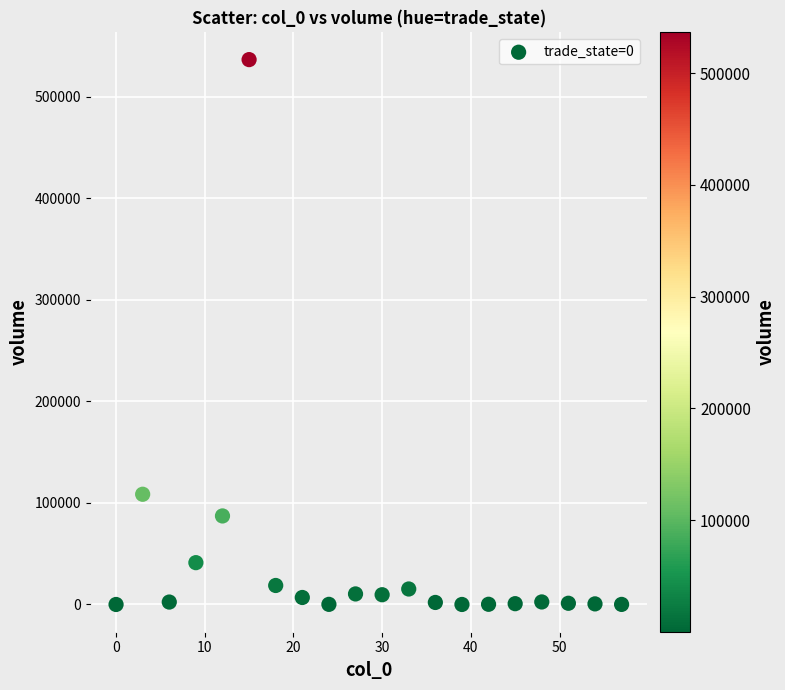

What Y value in the scatter plot is closest to 268311?

108562.0